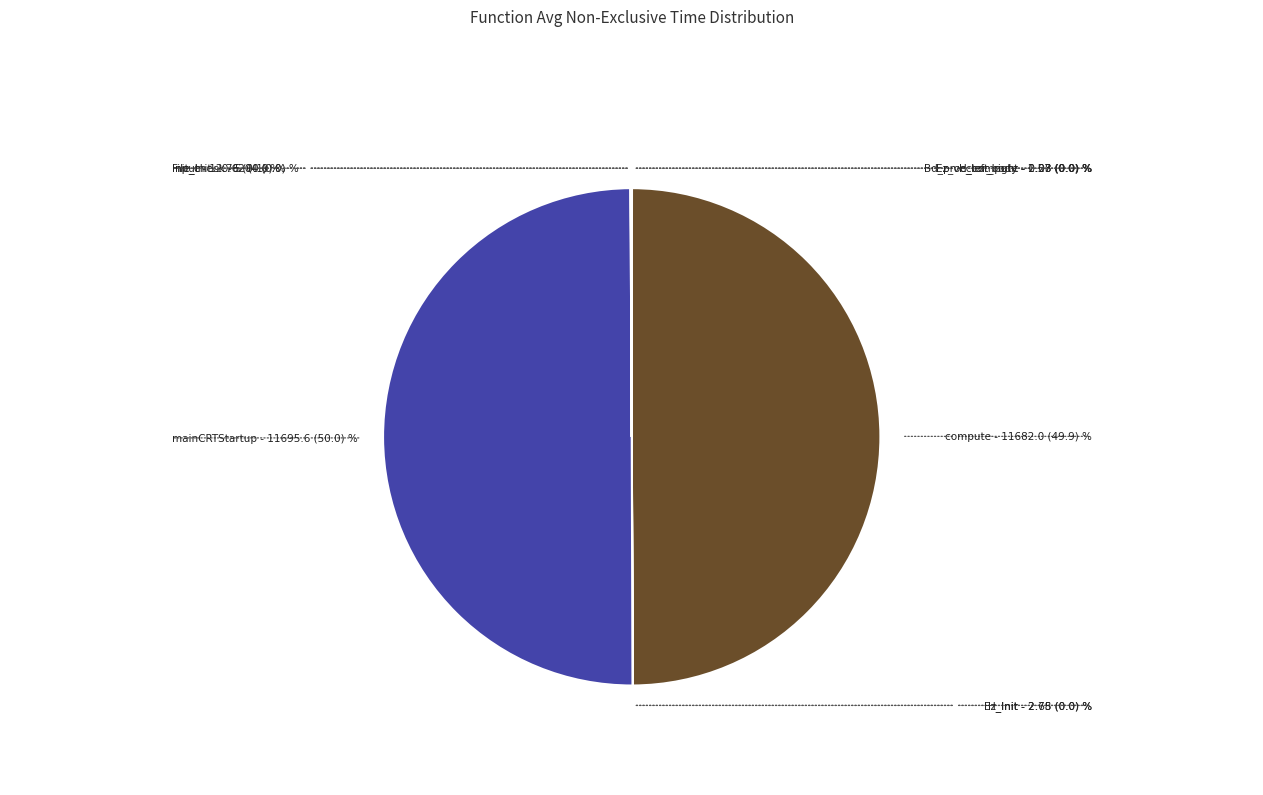

Does any single category account for the majority?

No